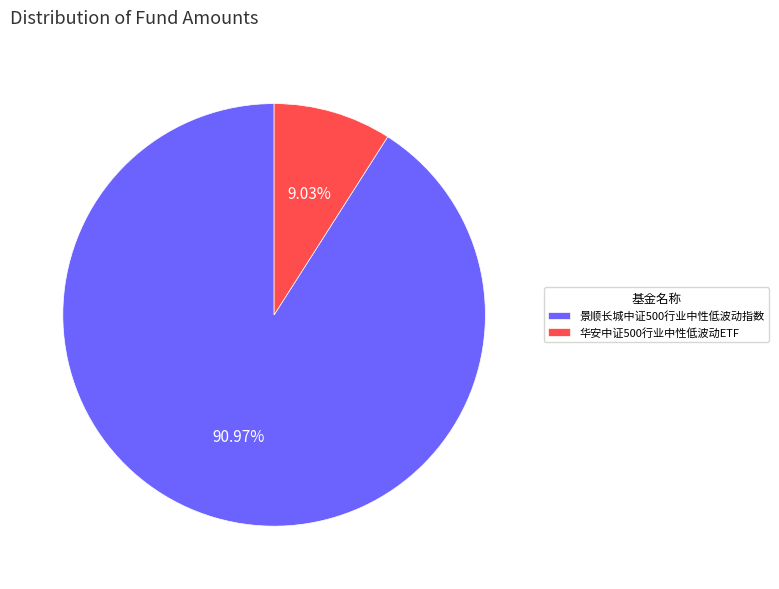

Is it true that 景顺长城中证500行业中性低波动指数 is 77% of the pie?

False